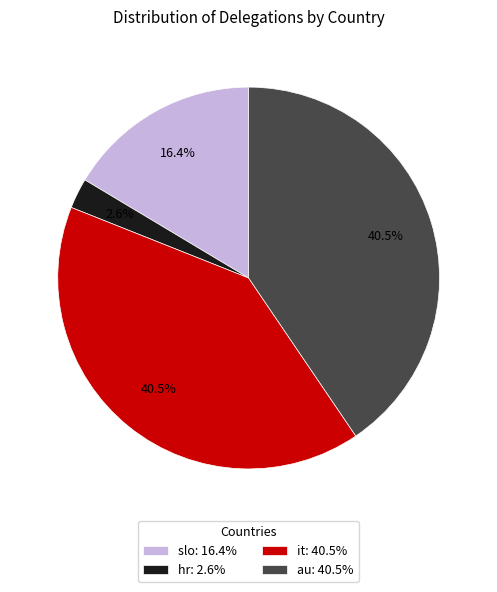

Which slice is the smallest?

hr